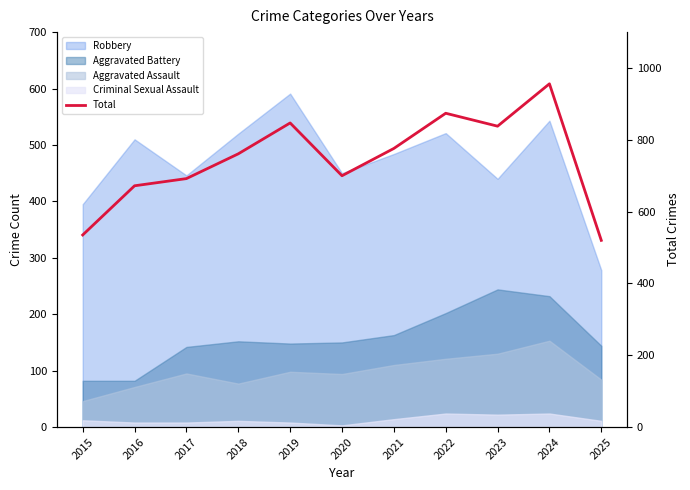

Reading left to right, transcribe all the data shown in this chart.

535	672	692	761	847	700	776	874	838	956	520